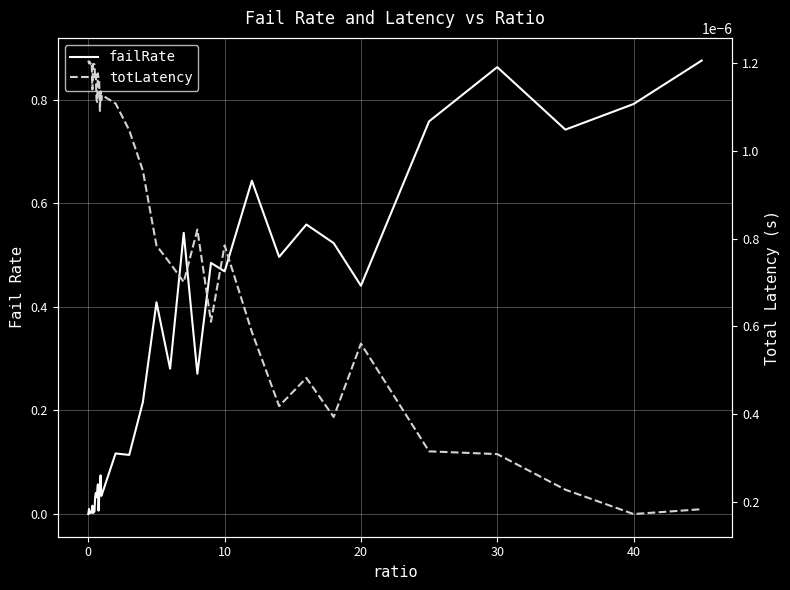

Which series has the largest total across all categories?

failRate